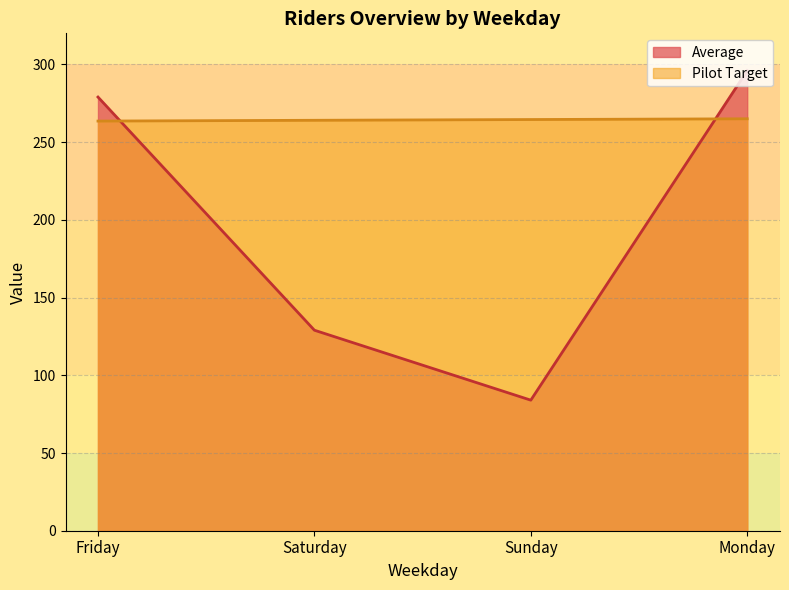

What is the approximate value of Average at Monday?

296.0